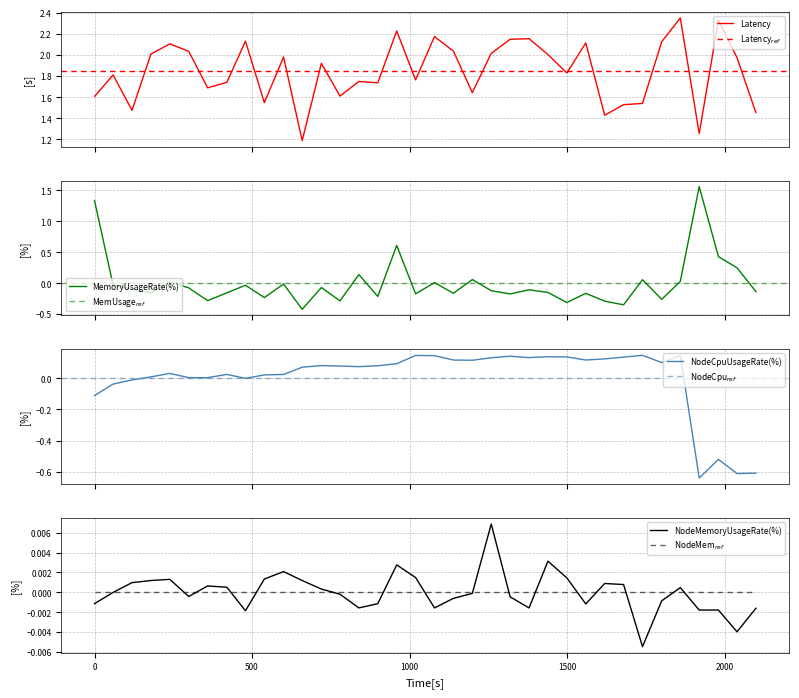

Reading right to left, what are all the values shown in this chart?

Latency: 1.5	2.0	2.3	1.3	2.3	2.1	1.5	1.5	1.4	2.1	1.8	2.0	2.2	2.1	2.0	1.6	2.0	2.2	1.8	2.2	1.7	1.7	1.6	1.9	1.2	2.0	1.5	2.1	1.7	1.7	2.0	2.1	2.0	1.5	1.8	1.6
MemoryUsageRate(%): -0.1	0.2	0.4	1.6	0.0	-0.3	0.1	-0.4	-0.3	-0.2	-0.3	-0.2	-0.1	-0.2	-0.1	0.1	-0.2	0.0	-0.2	0.6	-0.2	0.1	-0.3	-0.1	-0.4	-0.0	-0.2	-0.0	-0.2	-0.3	-0.1	0.0	-0.2	-0.1	-0.0	1.3
NodeCpuUsageRate(%): -0.6	-0.6	-0.5	-0.6	0.1	0.1	0.1	0.1	0.1	0.1	0.1	0.1	0.1	0.1	0.1	0.1	0.1	0.1	0.1	0.1	0.1	0.1	0.1	0.1	0.1	0.0	0.0	-0.0	0.0	0.0	0.0	0.0	0.0	-0.0	-0.0	-0.1
NodeMemoryUsageRate(%): -0.0	-0.0	-0.0	-0.0	0.0	-0.0	-0.0	0.0	0.0	-0.0	0.0	0.0	-0.0	-0.0	0.0	-0.0	-0.0	-0.0	0.0	0.0	-0.0	-0.0	-0.0	0.0	0.0	0.0	0.0	-0.0	0.0	0.0	-0.0	0.0	0.0	0.0	-0.0	-0.0